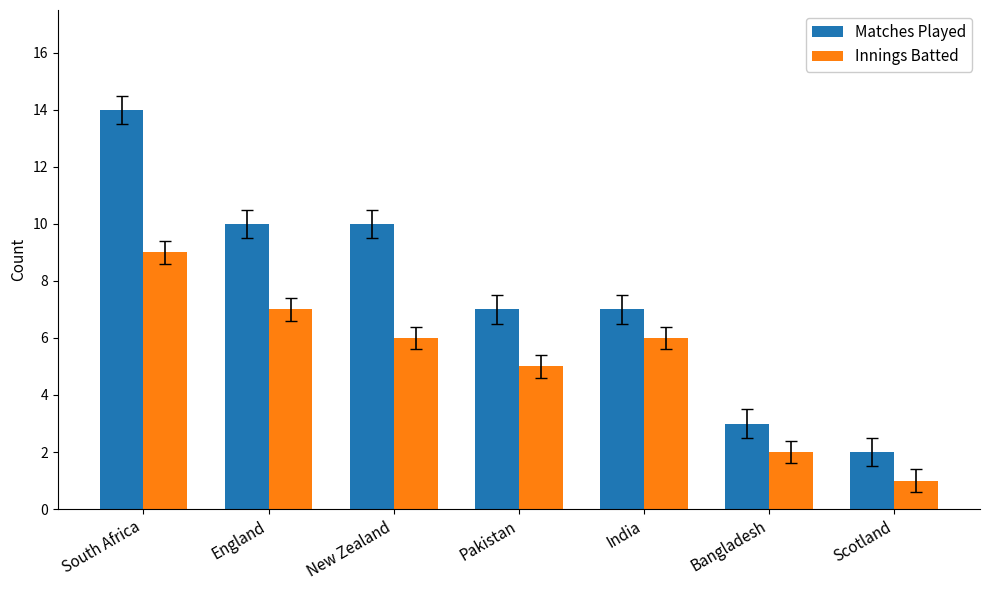

What is the difference between the Matches Played values at India and England?

3